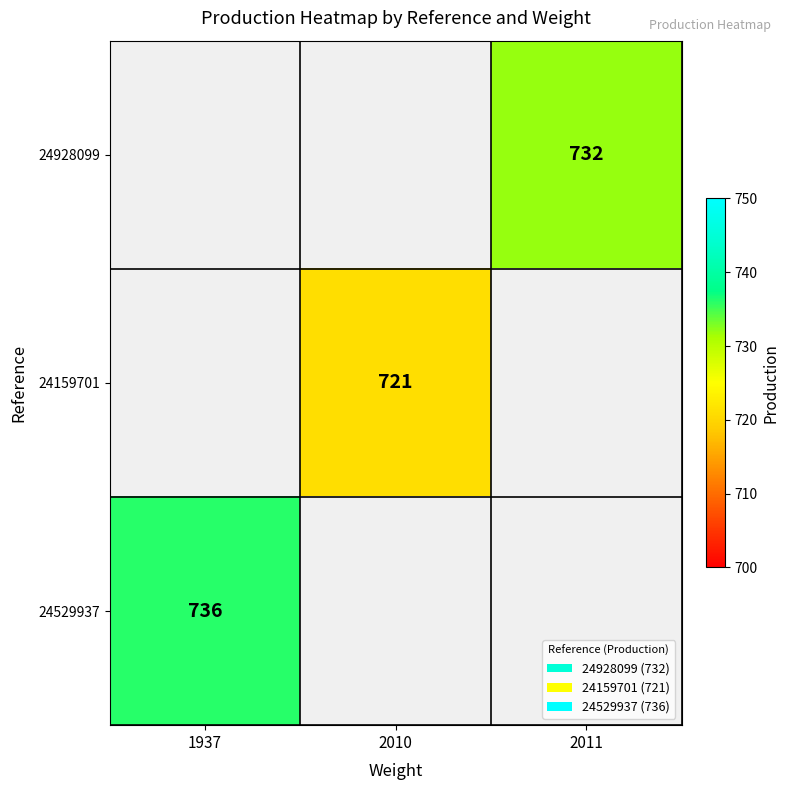

The value of 24529937 at 1937 is 736. True or false?

True